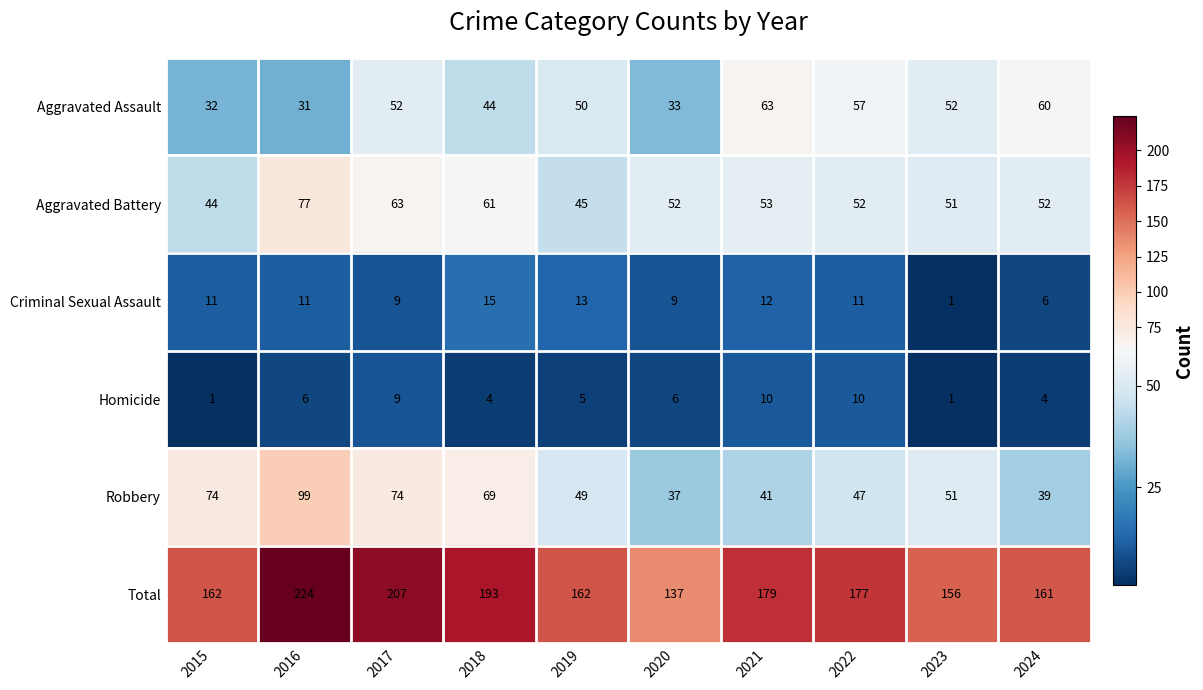

Which series changed the most between 2016 and 2019?

Total